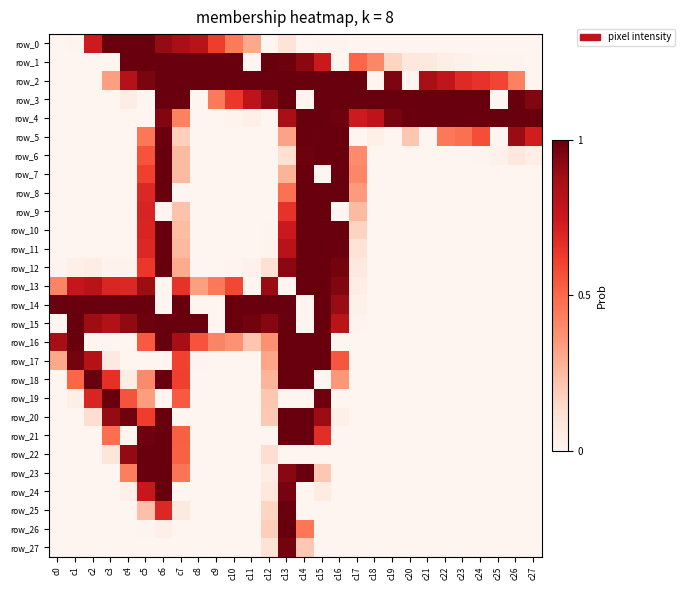

At which label does row_1 first exceed 41?

c4